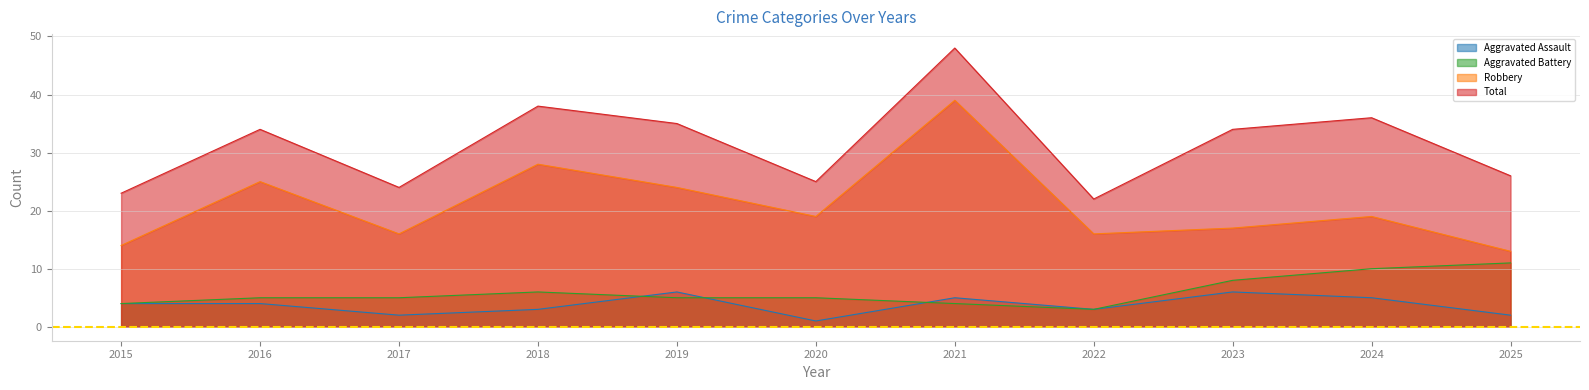

What is the average value of the Total series?

31